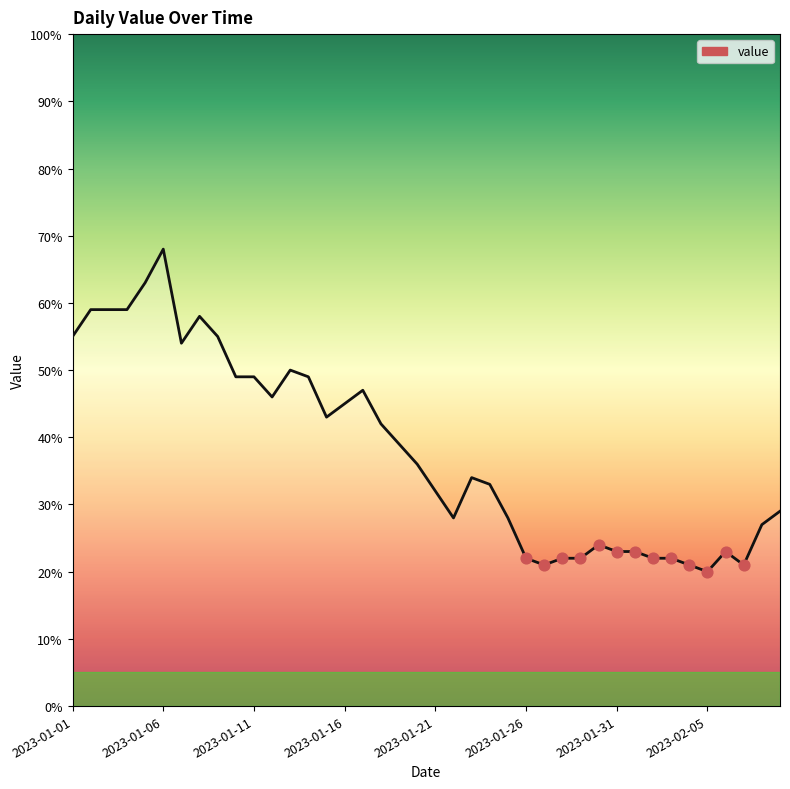

What is the smallest value displayed?

20